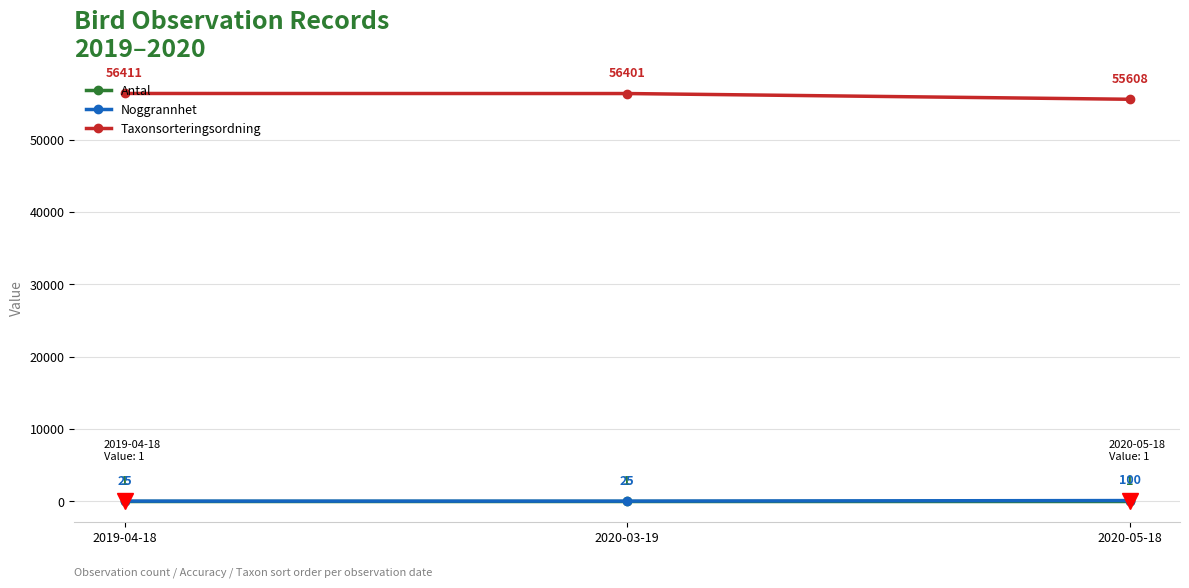

What is the label of the 1st point from the right?

2020-05-18